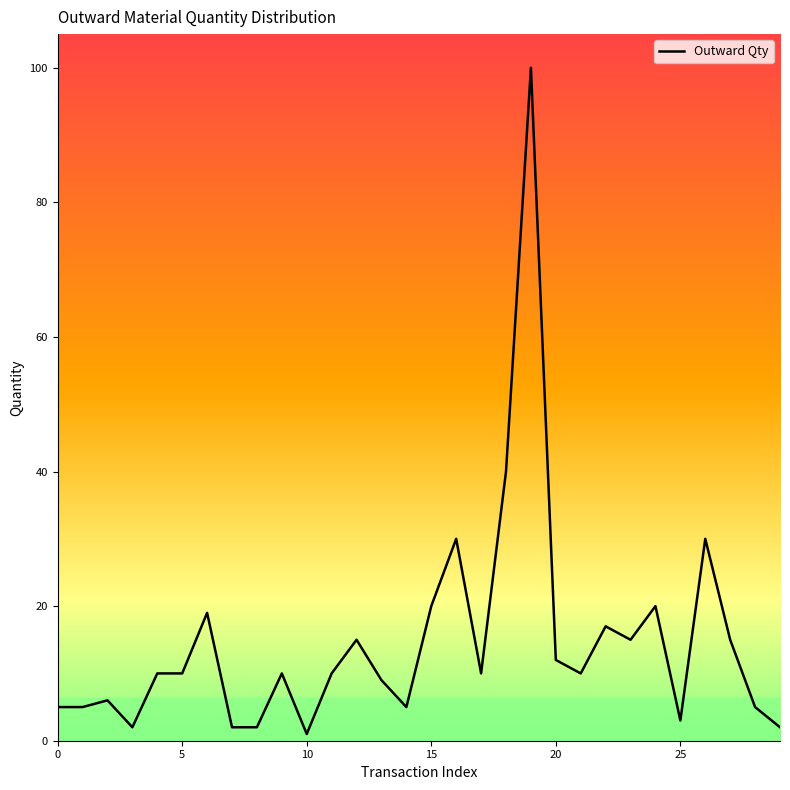

How many points are lower than both their immediate neighbors (excluding endpoints)?

7